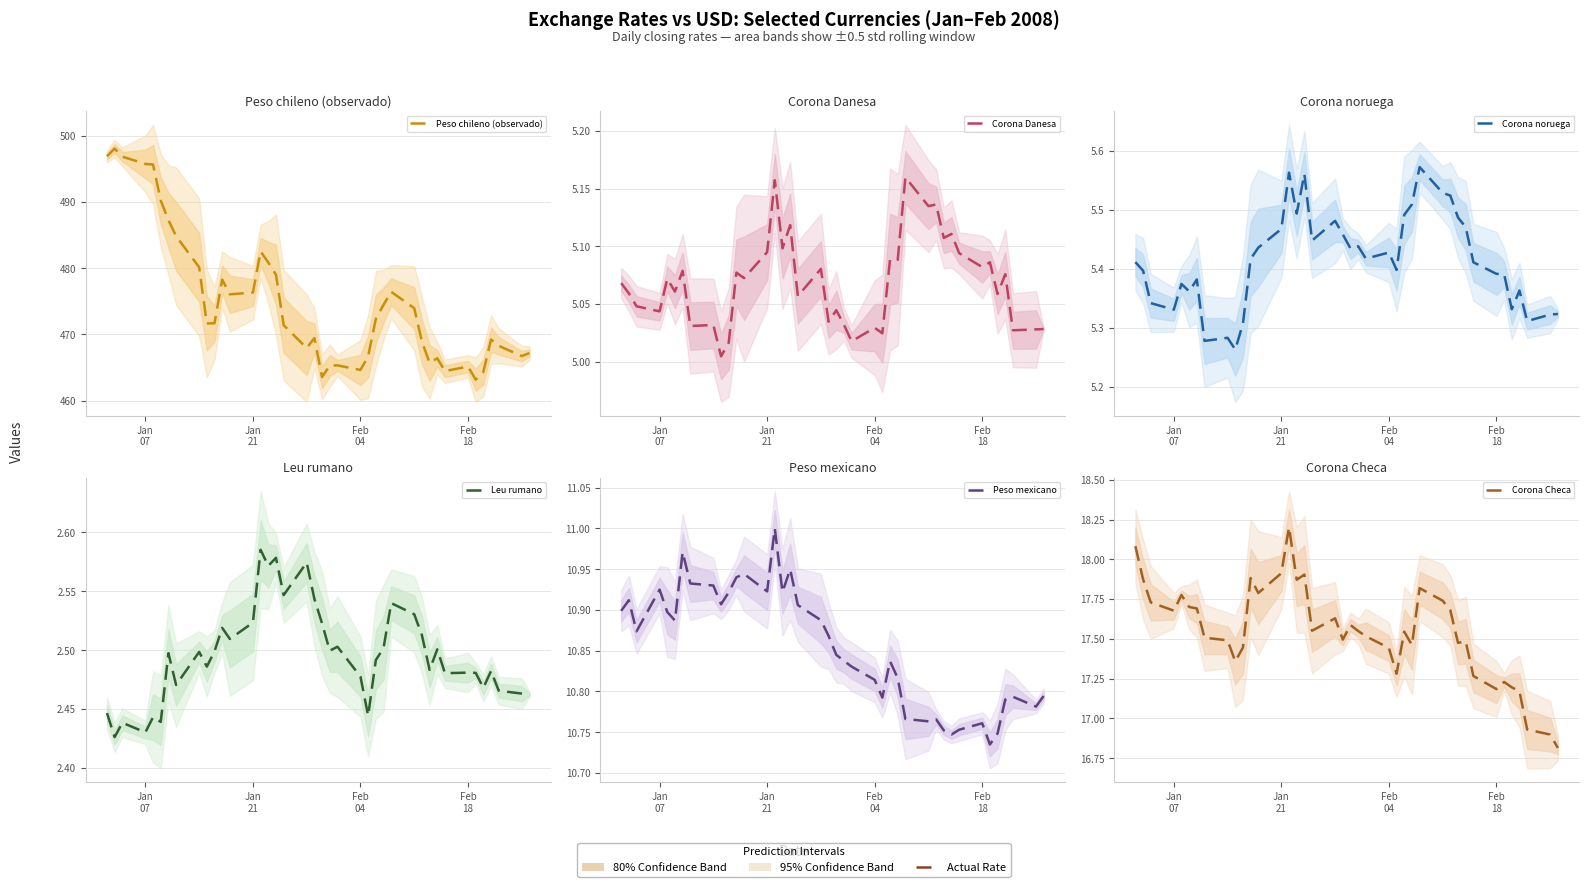

What is the difference between the maximum and second lowest values in the Peso chileno (observado) series?

34.5